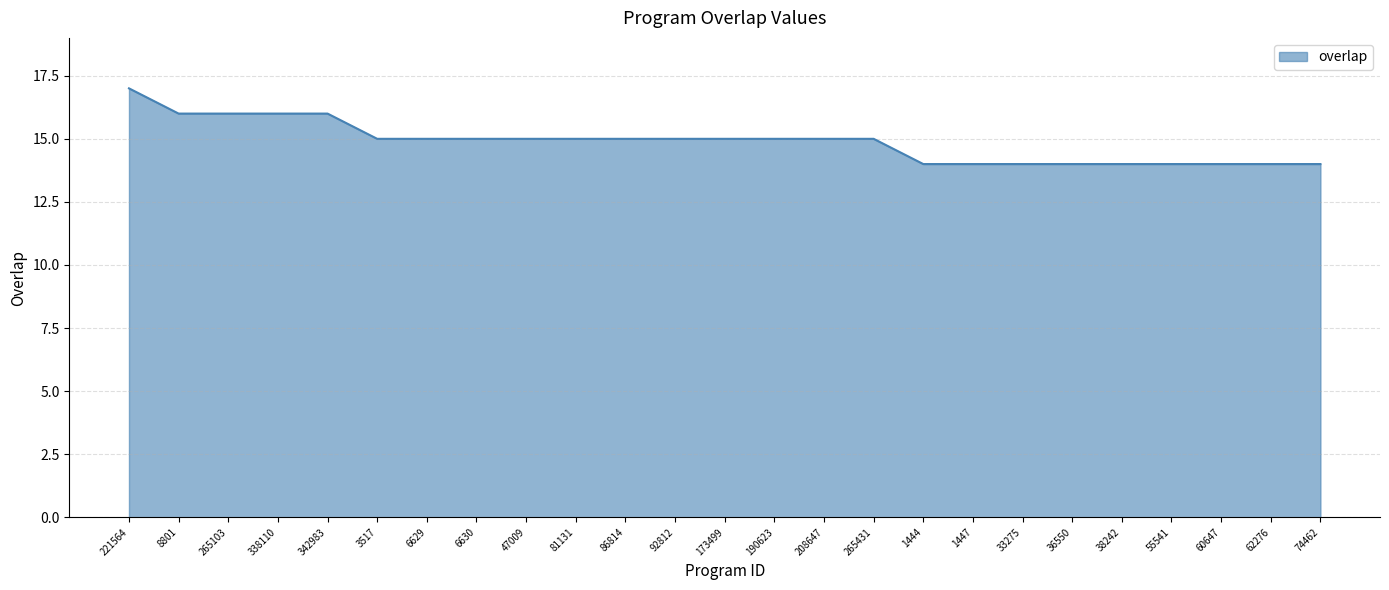

Approximately how many times larger is the value at 62276 compared to 221564?

0.8